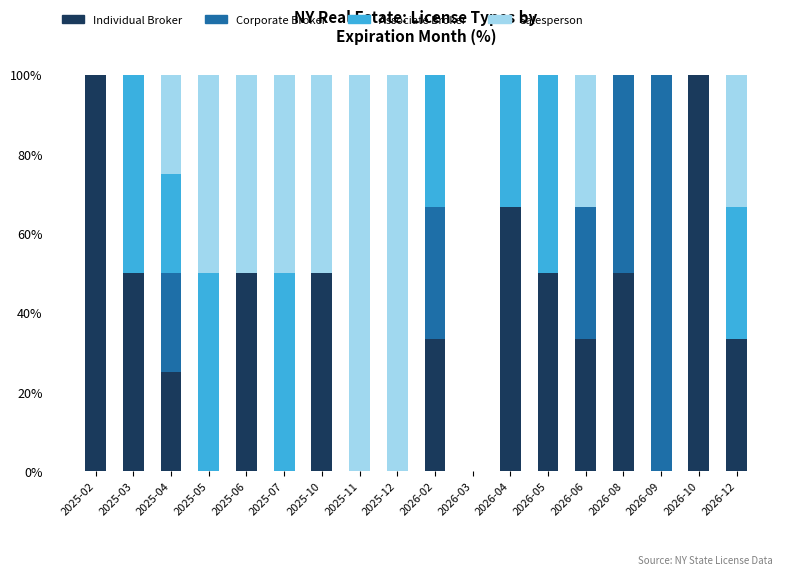

The value of Individual Broker at 2026-08 is 50.0. True or false?

True